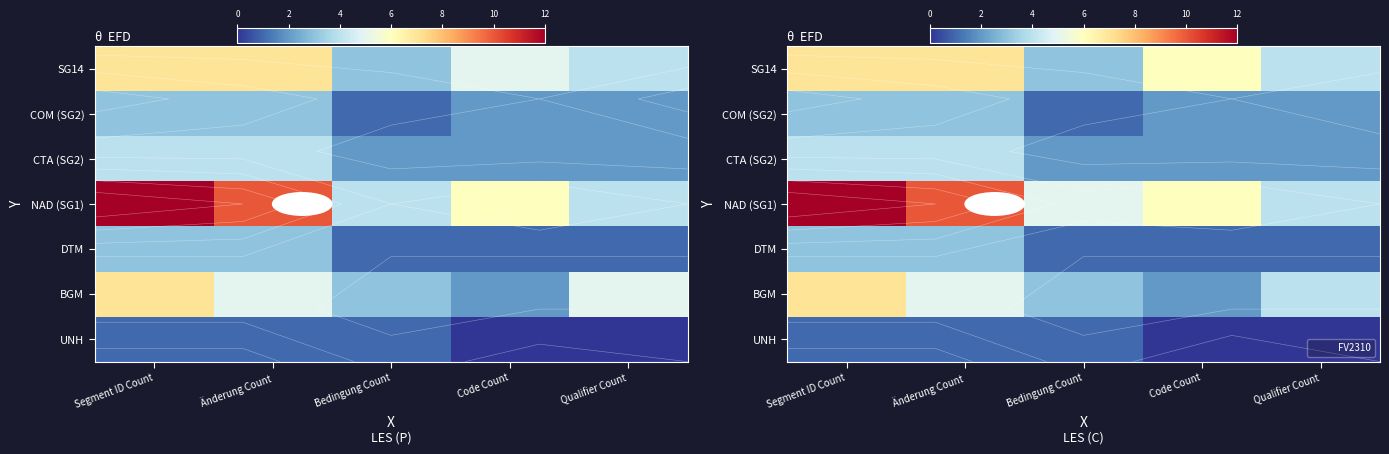

What is the difference between the highest and lowest values at Bedingung Count?

4